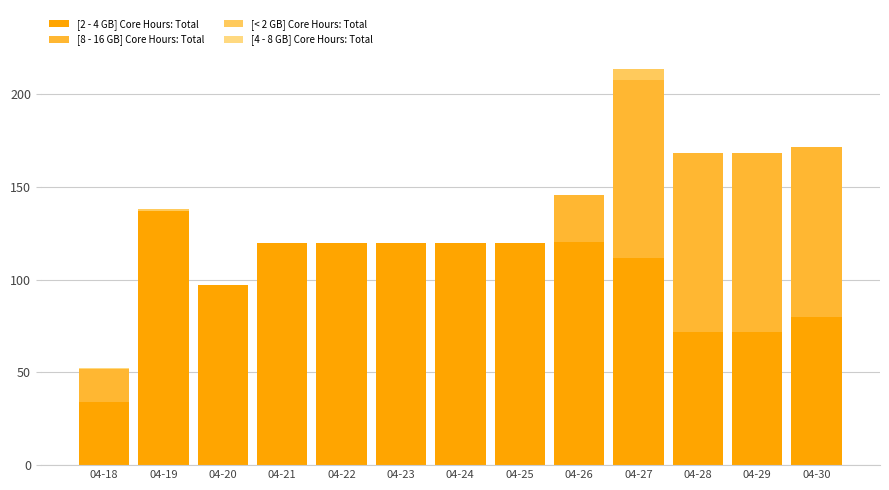

At which label is [4 - 8 GB] Core Hours: Total closest to 0?

04-19